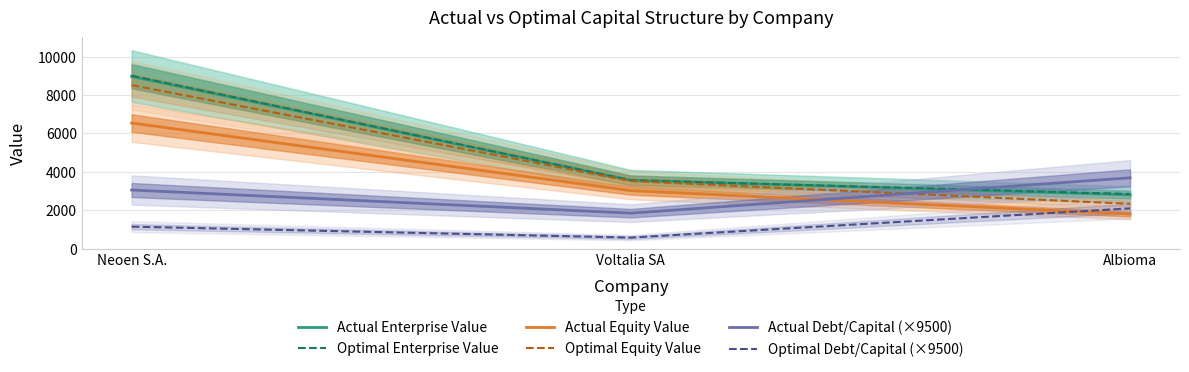

What is the label of the 3rd point from the left?

Albioma